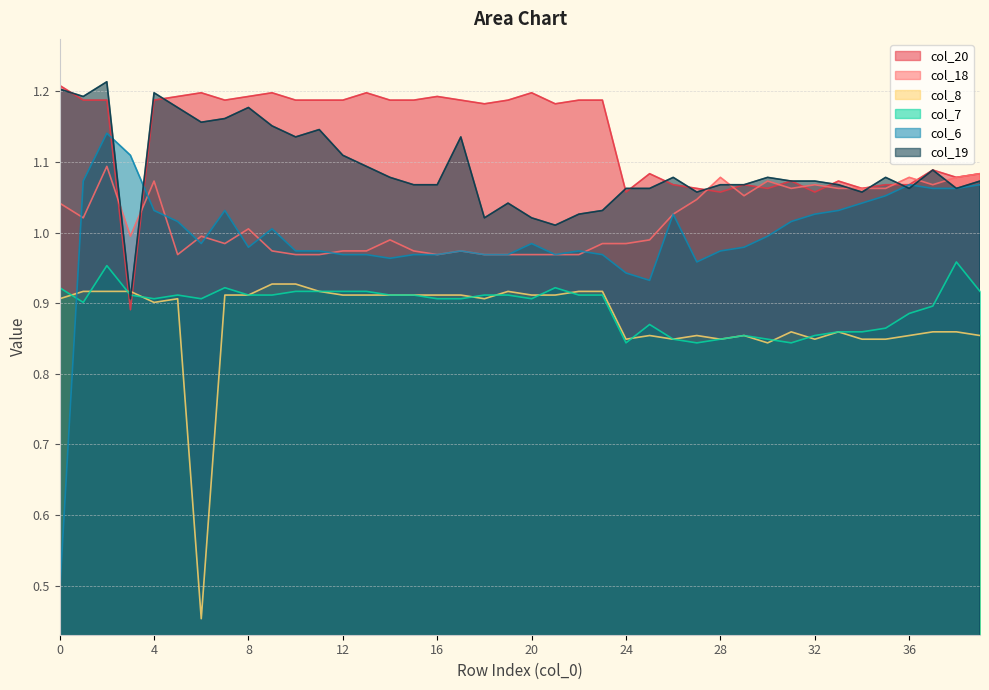

How many lines are shown in the chart?

6